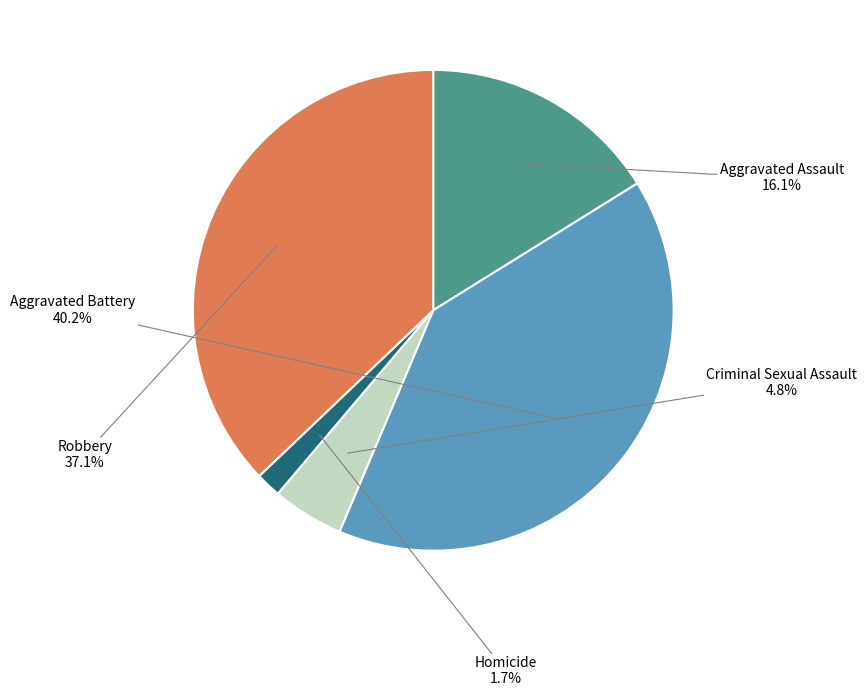

Is there any slice that represents more than half of the pie?

No